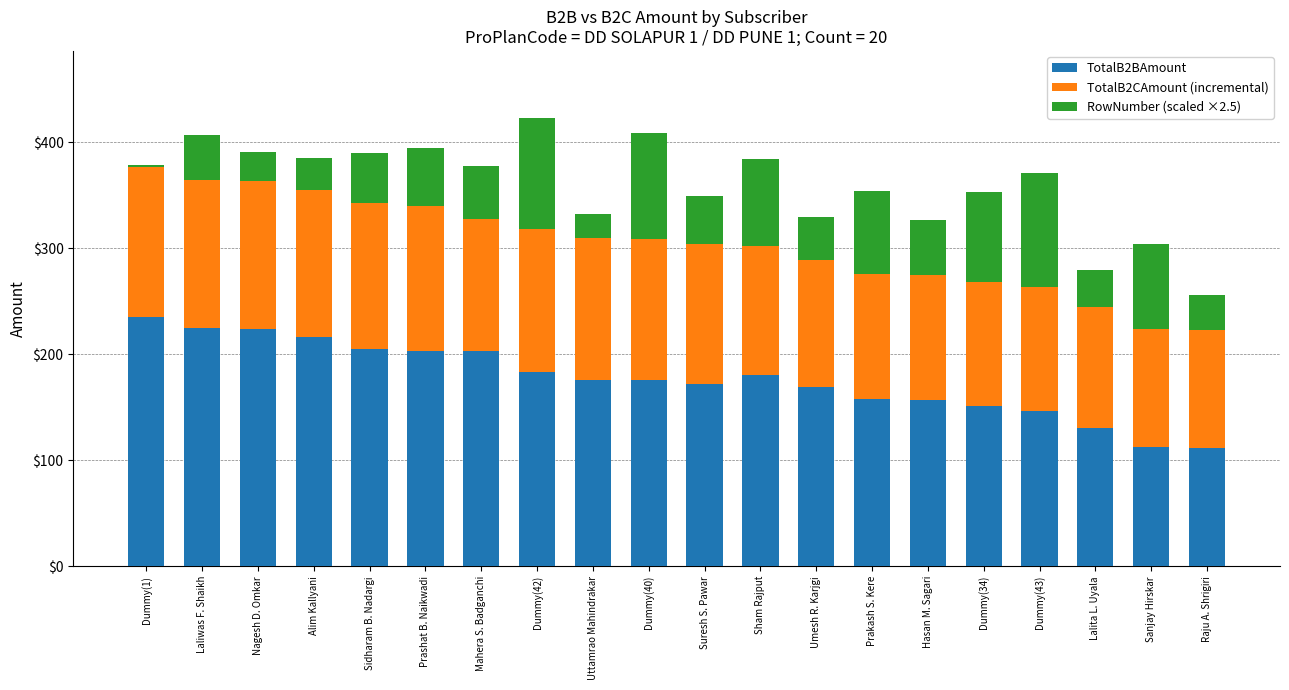

What is the minimum value for TotalB2BAmount?

111.3